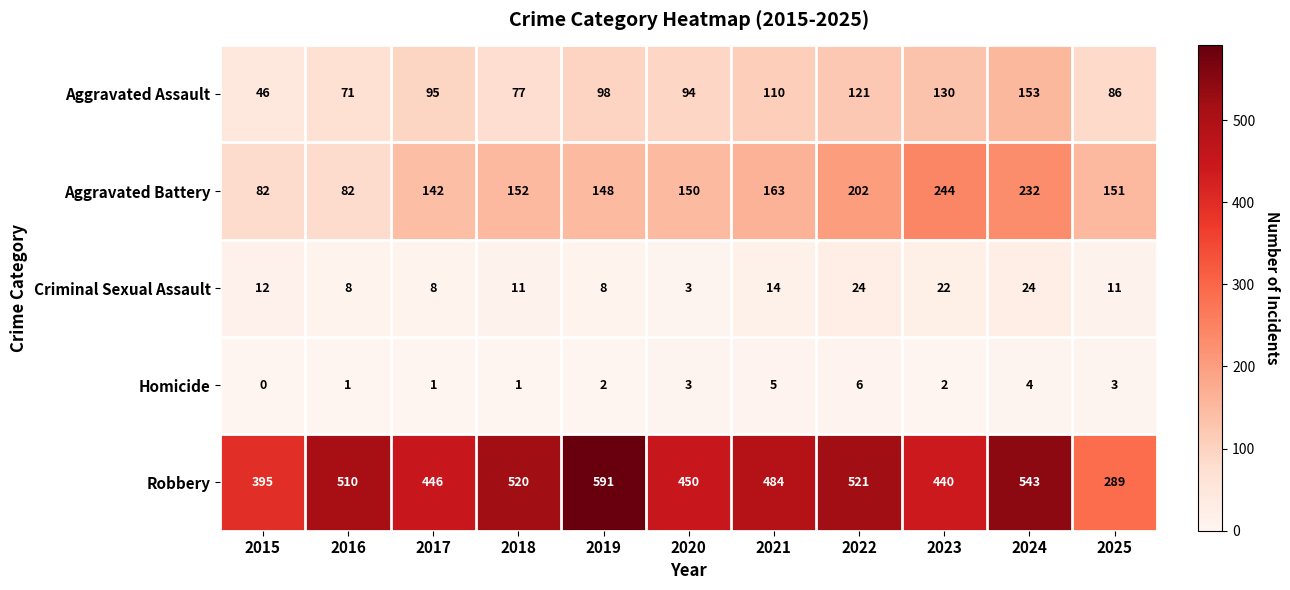

Where does the Robbery series first go above 484?

2016